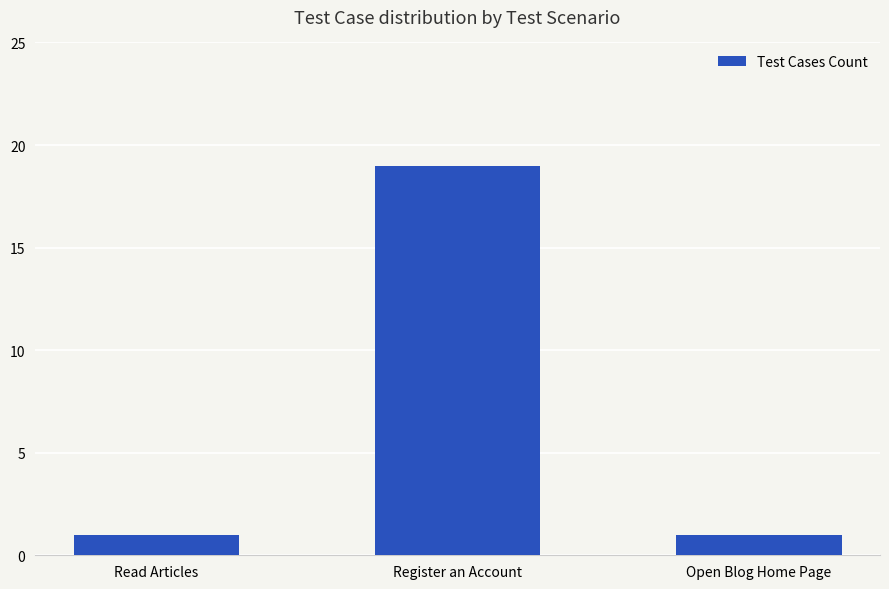

What is the greatest value displayed?

19